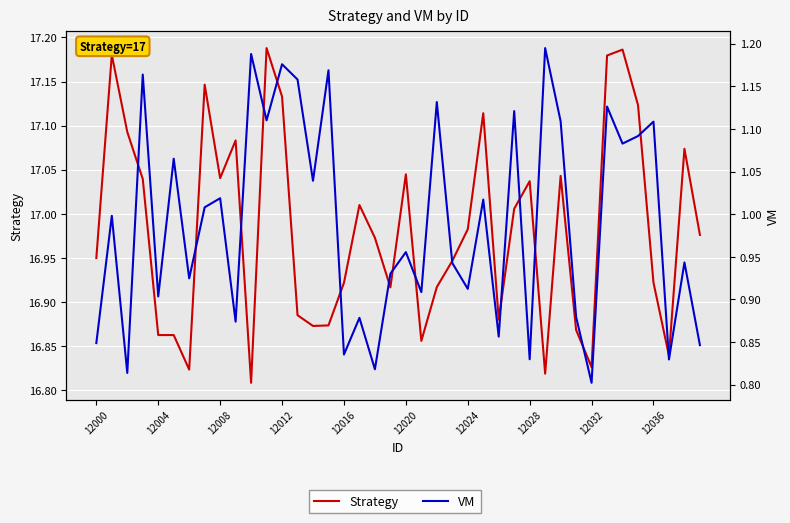

The value of Strategy at 33 is 11.2. True or false?

False